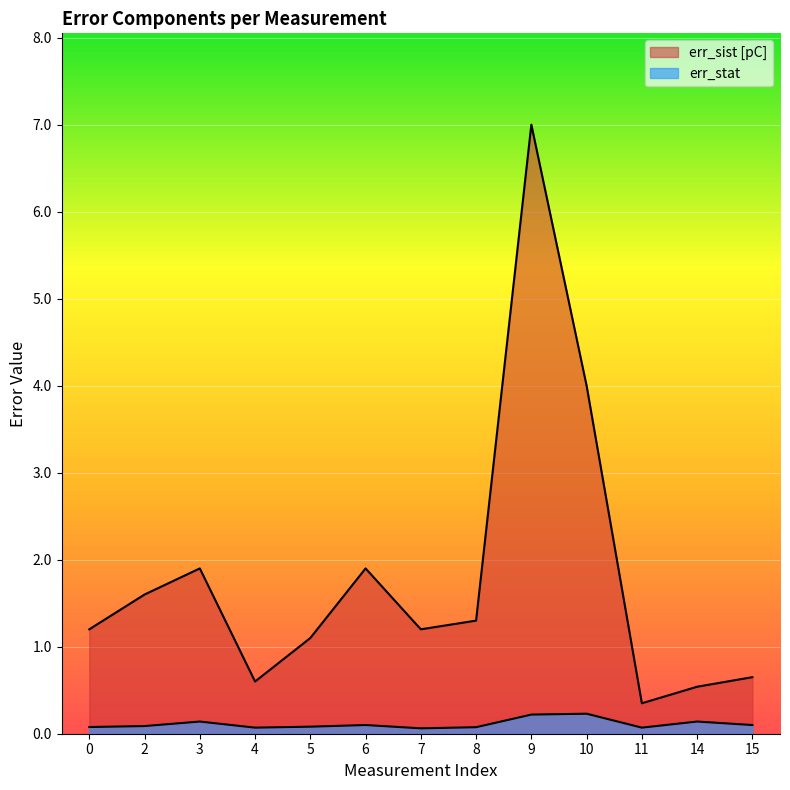

How many values in the err_sist [pC] series exceed 1?

9